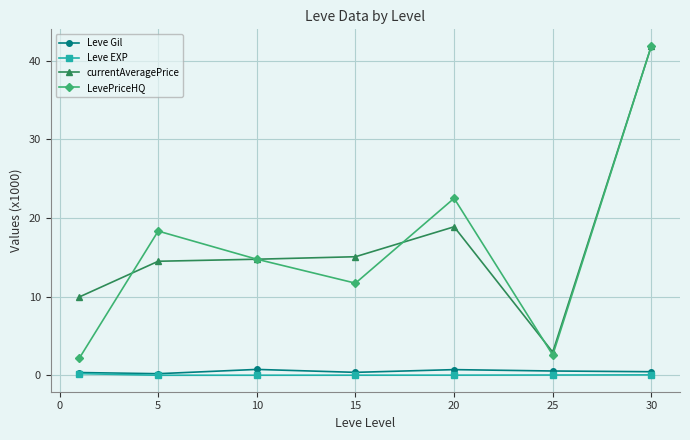

True or false: Leve Gil and currentAveragePrice intersect in this chart.

False